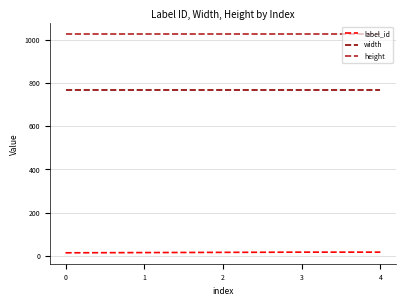

At 3, list the series in order from largest to smallest.

height, width, label_id